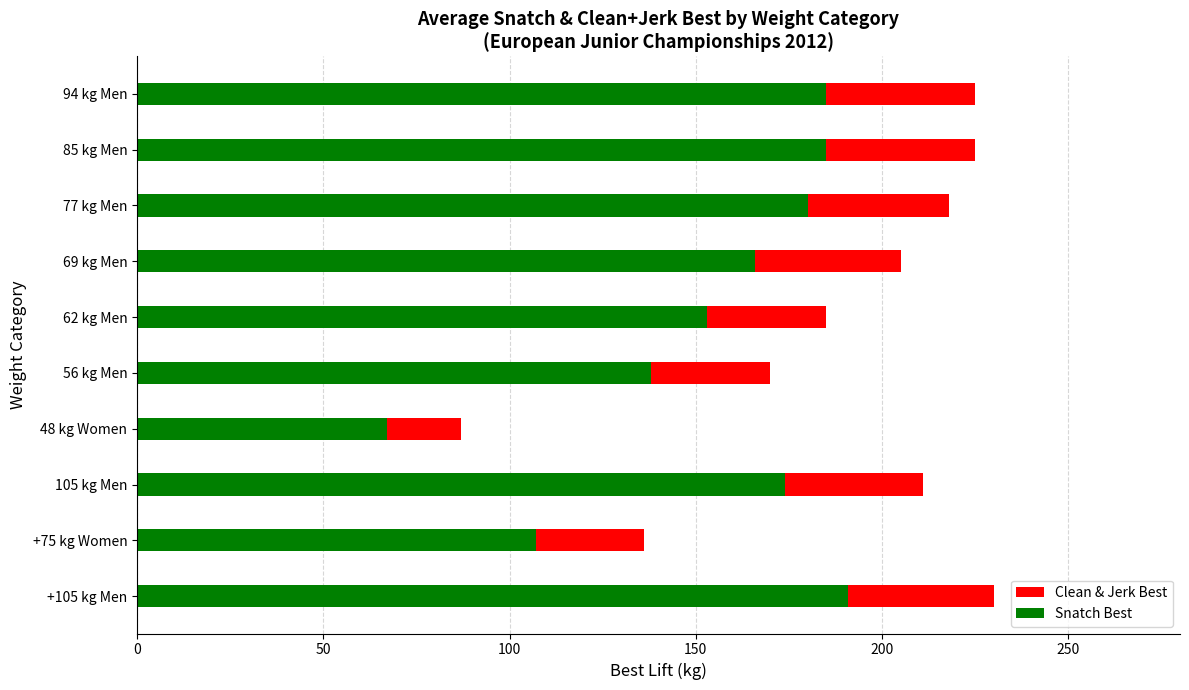

Does the chart contain stacked bars?

No